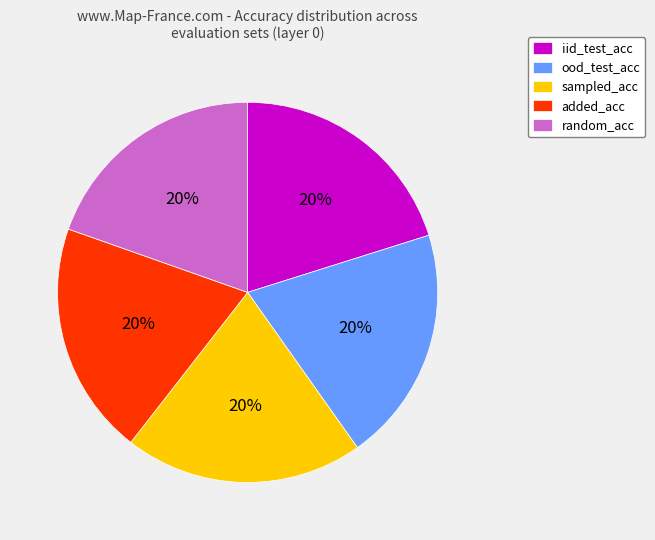

Count the number of slices in the pie.

5